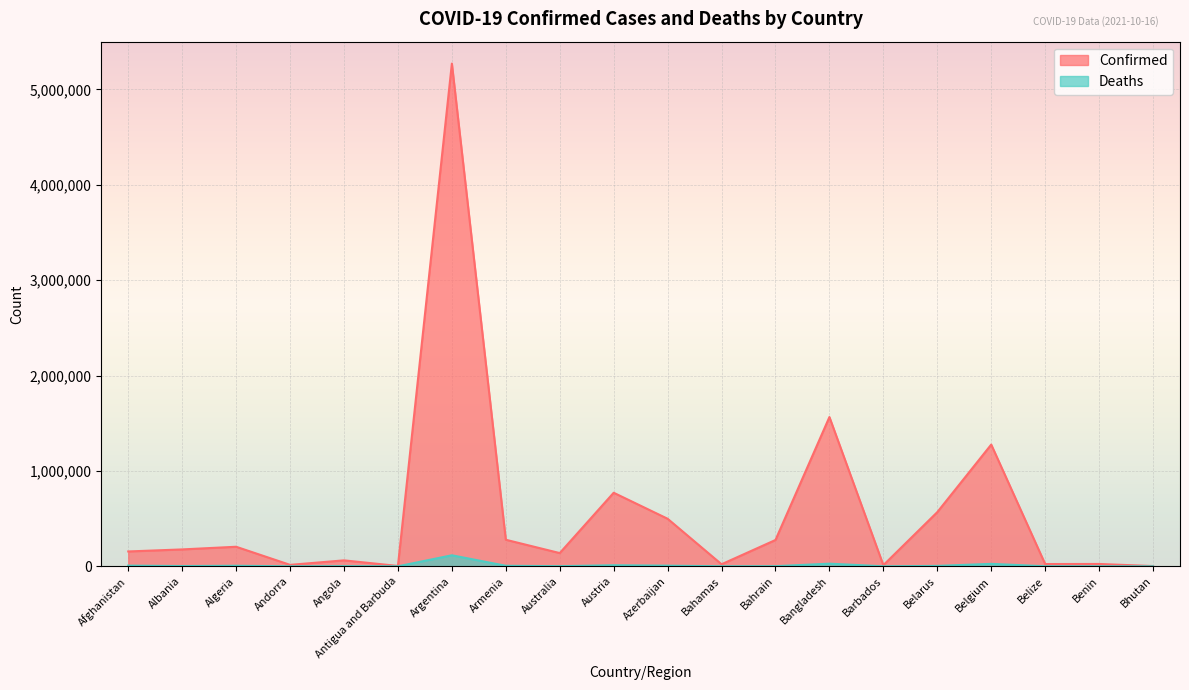

What is the difference between the highest and lowest values at Bahrain?

274521